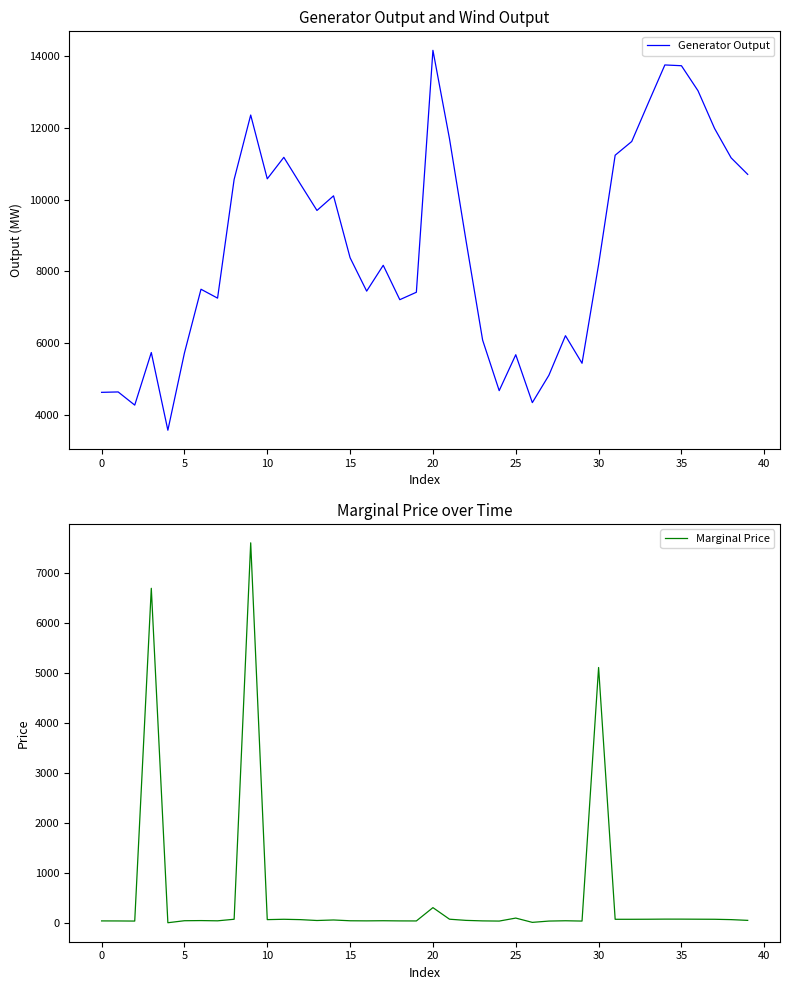

How many times do Generator Output and Marginal Price cross each other?

2